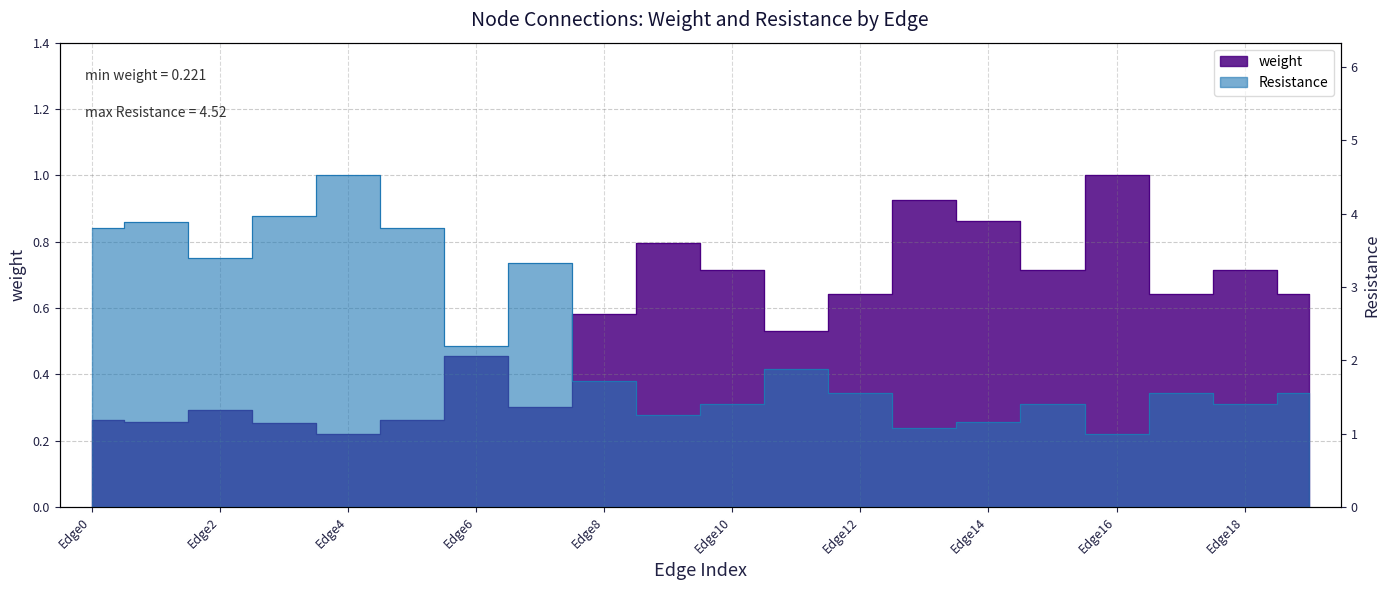

True or false: Resistance and weight intersect in this chart.

False